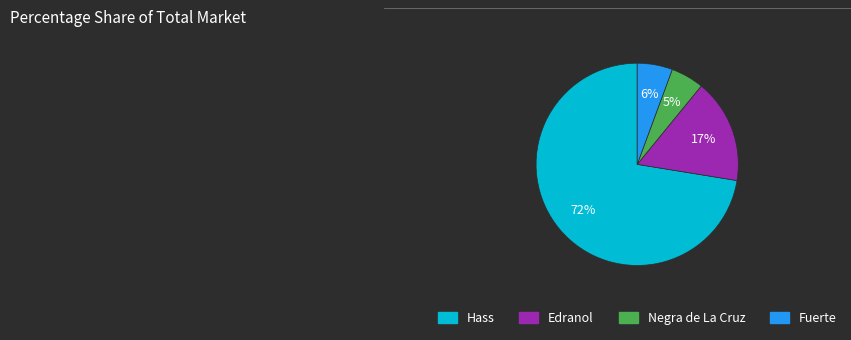

Count the number of slices in the pie.

4